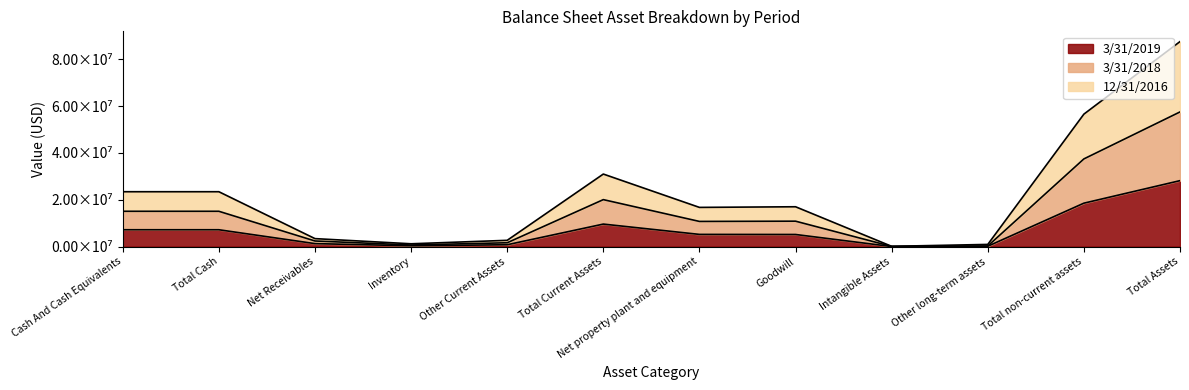

Does the chart have visible grid lines?

No